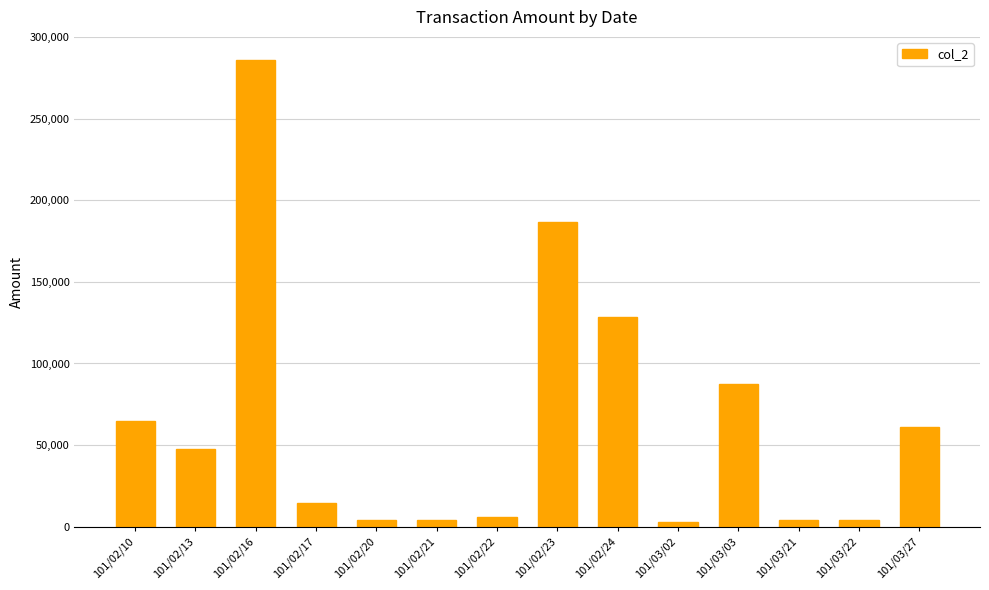

Where does the data first go above 47480?

101/02/10